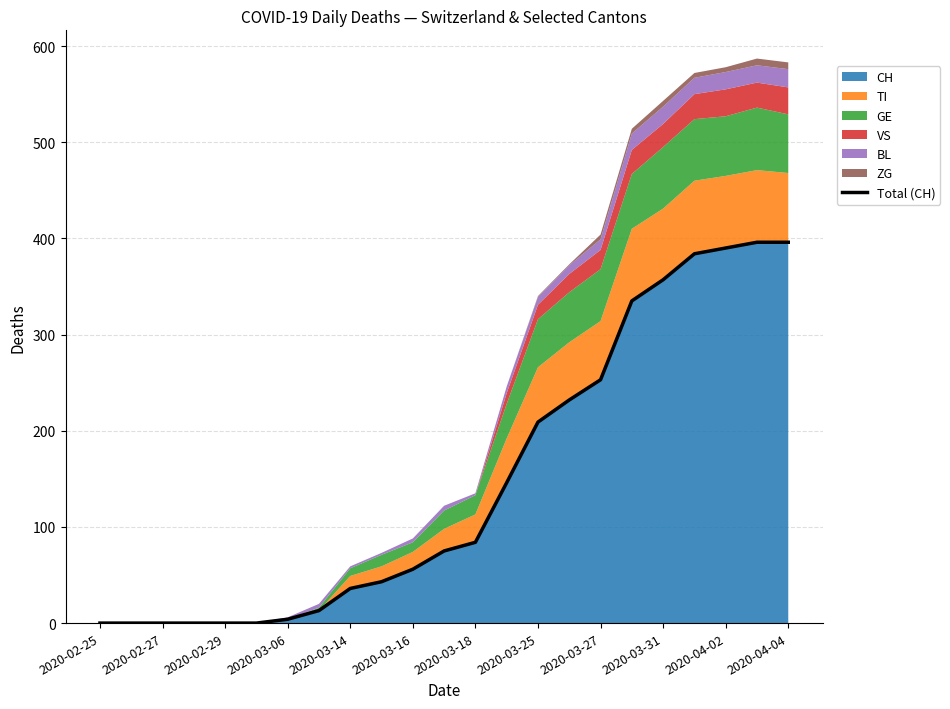

Where is CH nearest to the value 198?

2020-03-25